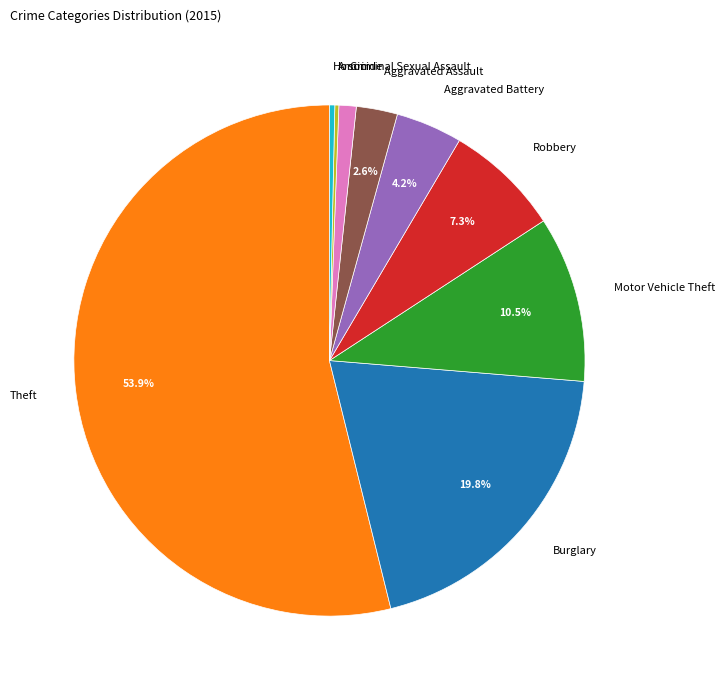

Which slice is the largest?

Theft